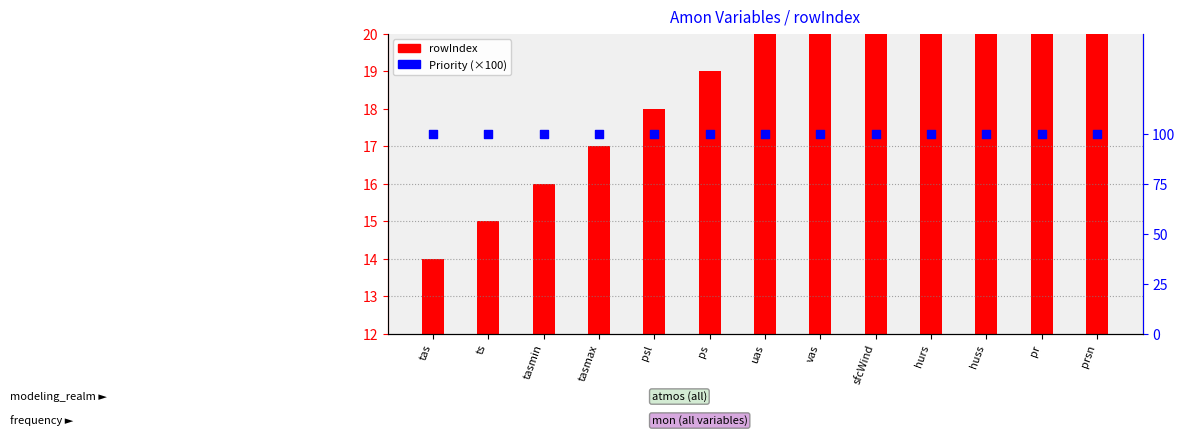

Is the value of rowIndex at pr greater than the value of Priority (scaled) at tasmax?

No